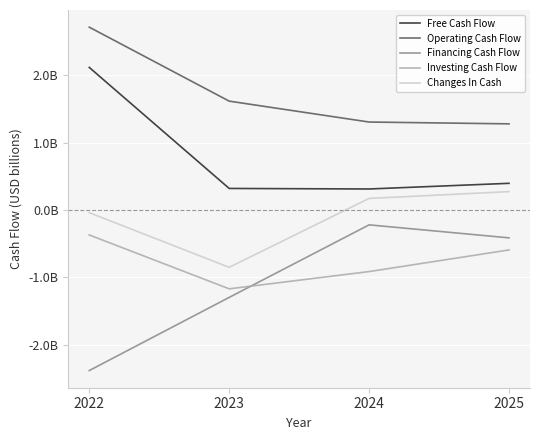

Does the chart display data point markers on the line(s)?

No